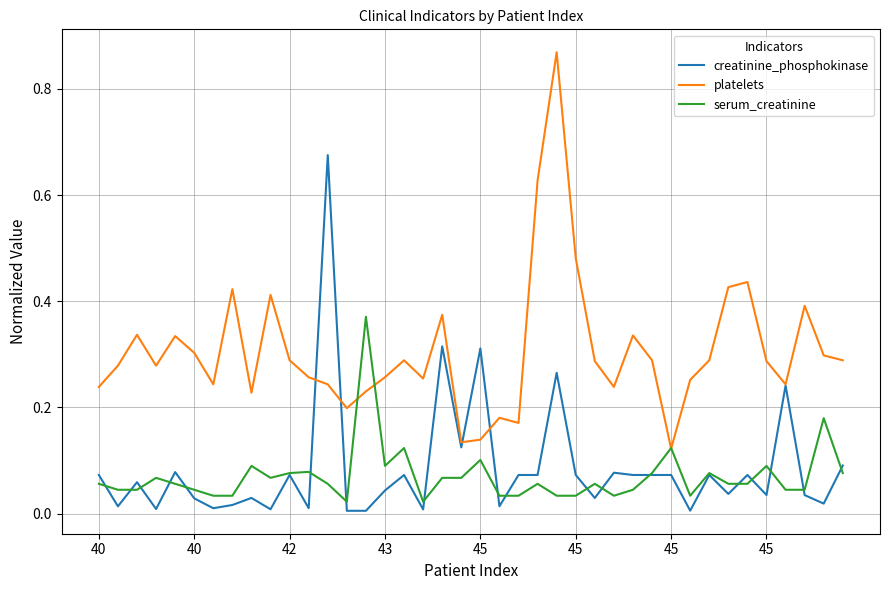

List the series in order of their peak value, highest first.

platelets, creatinine_phosphokinase, serum_creatinine